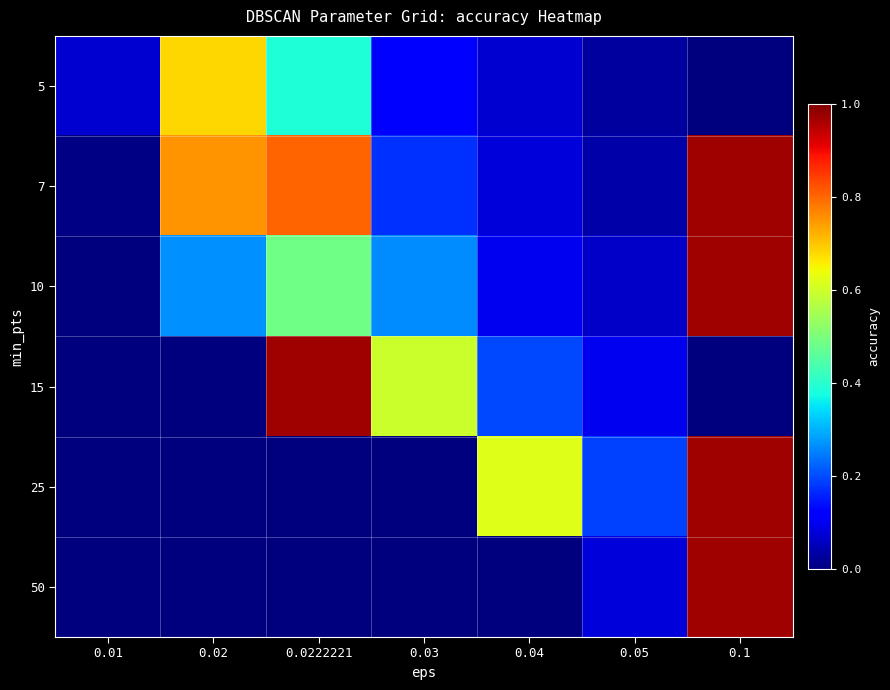

What is the maximum value shown in the chart?

1.0